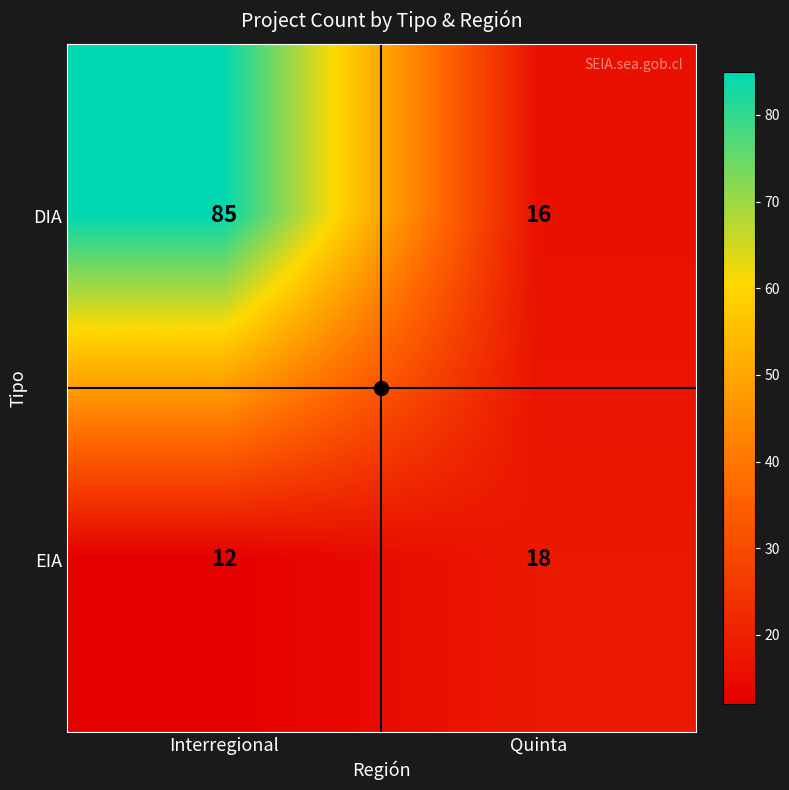

Rank the series at Quinta from lowest to highest value.

DIA, EIA